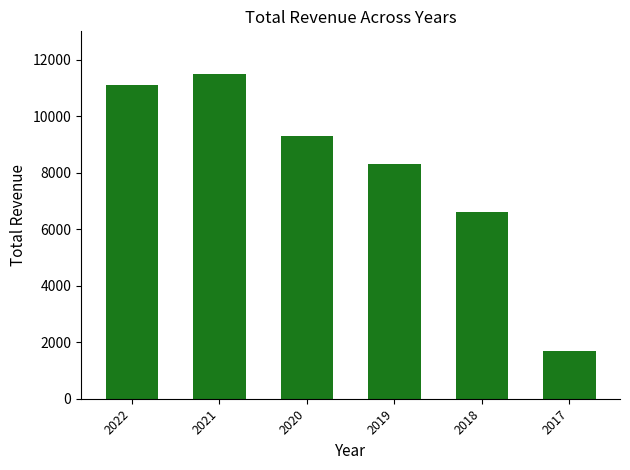

What is the difference between the values at 2019 and 2018?

1700